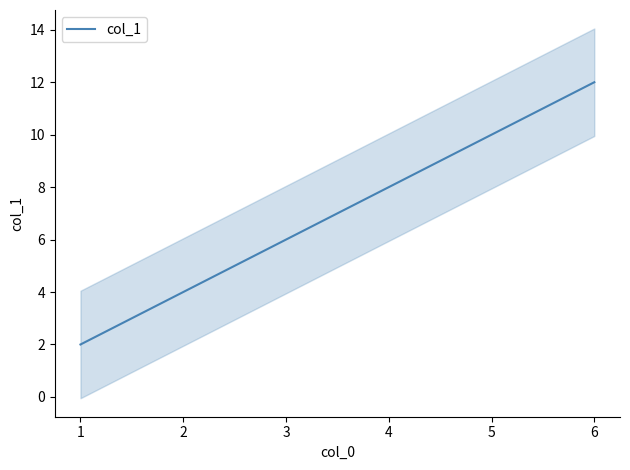

What is the smallest value displayed?

2